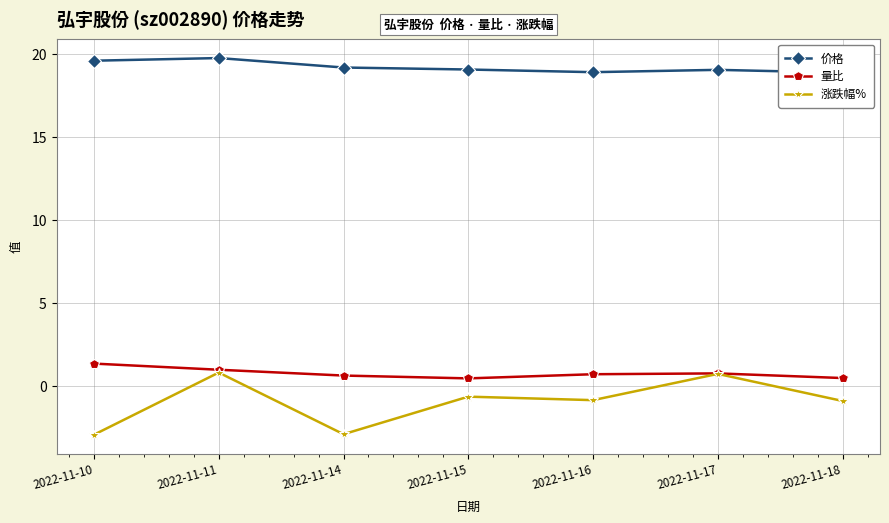

What is the total value across all series at 2022-11-16?

18.8